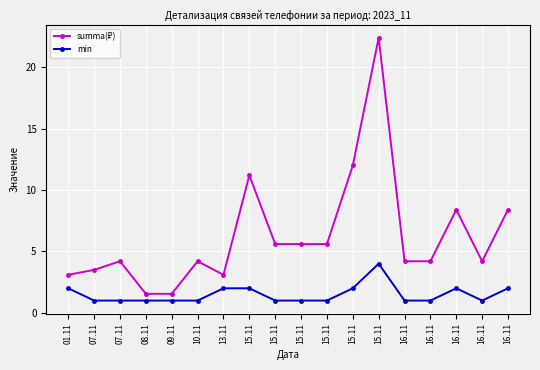

How many interior local peaks does the min series have?

2